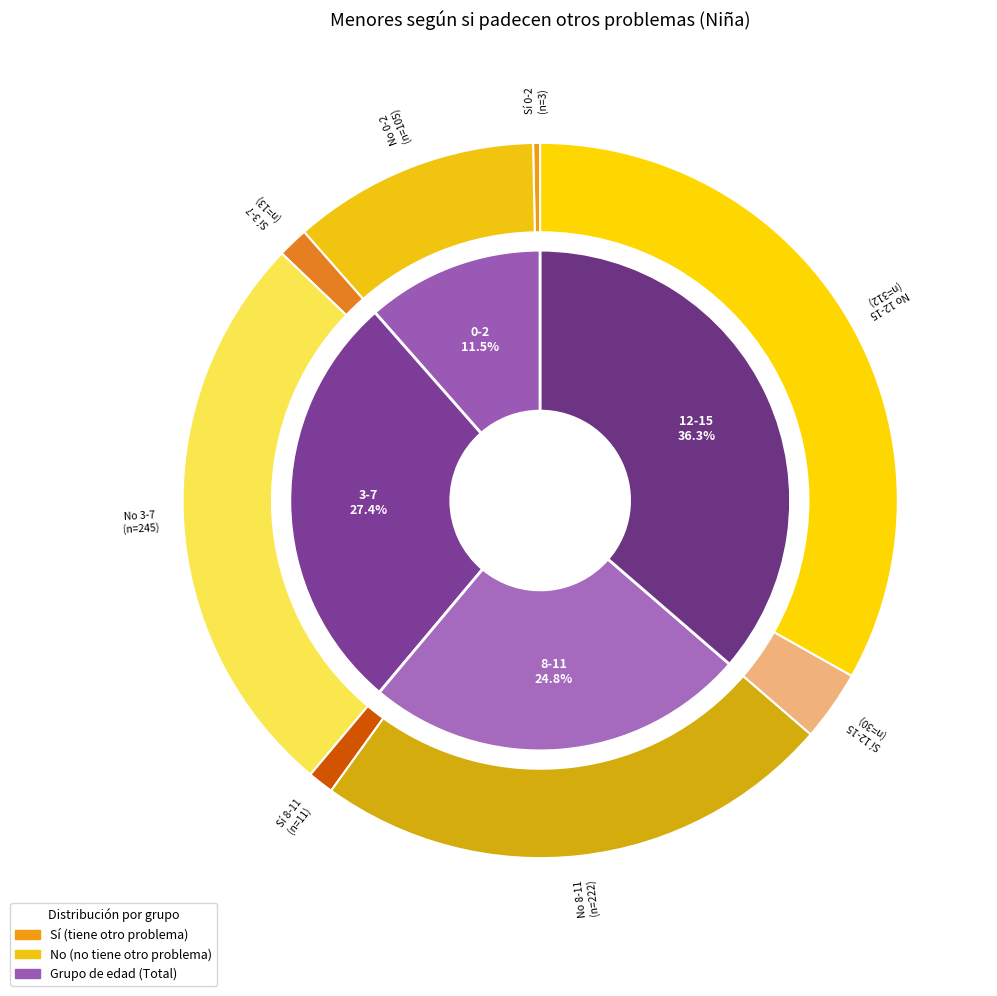

Rank the categories by Si (Niña) value from lowest to highest.

0-2, 8-11, 3-7, 12-15